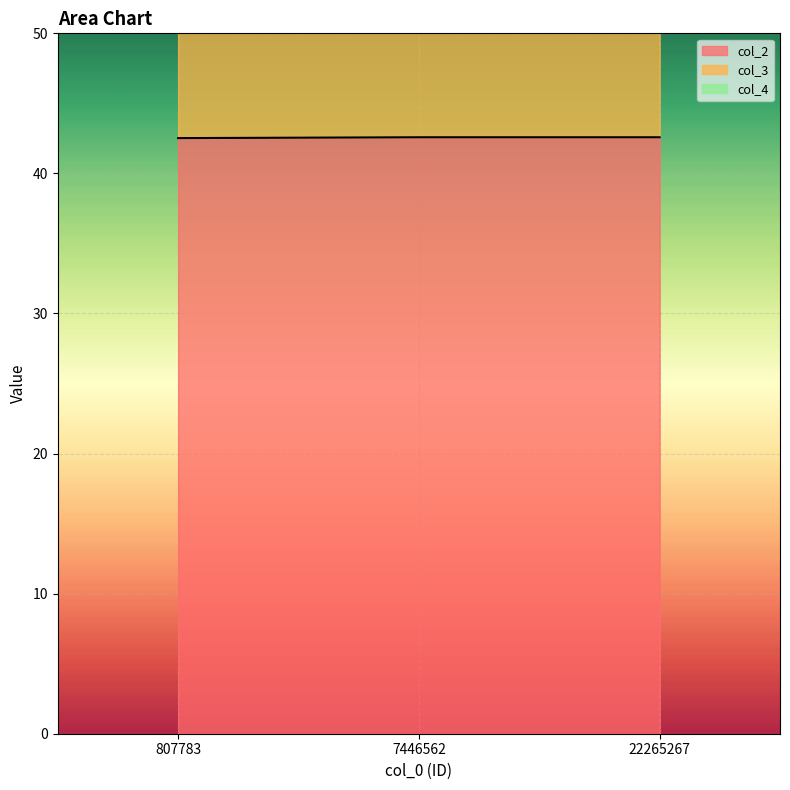

What is the difference between the col_2 values at 807783 and 7446562?

0.1